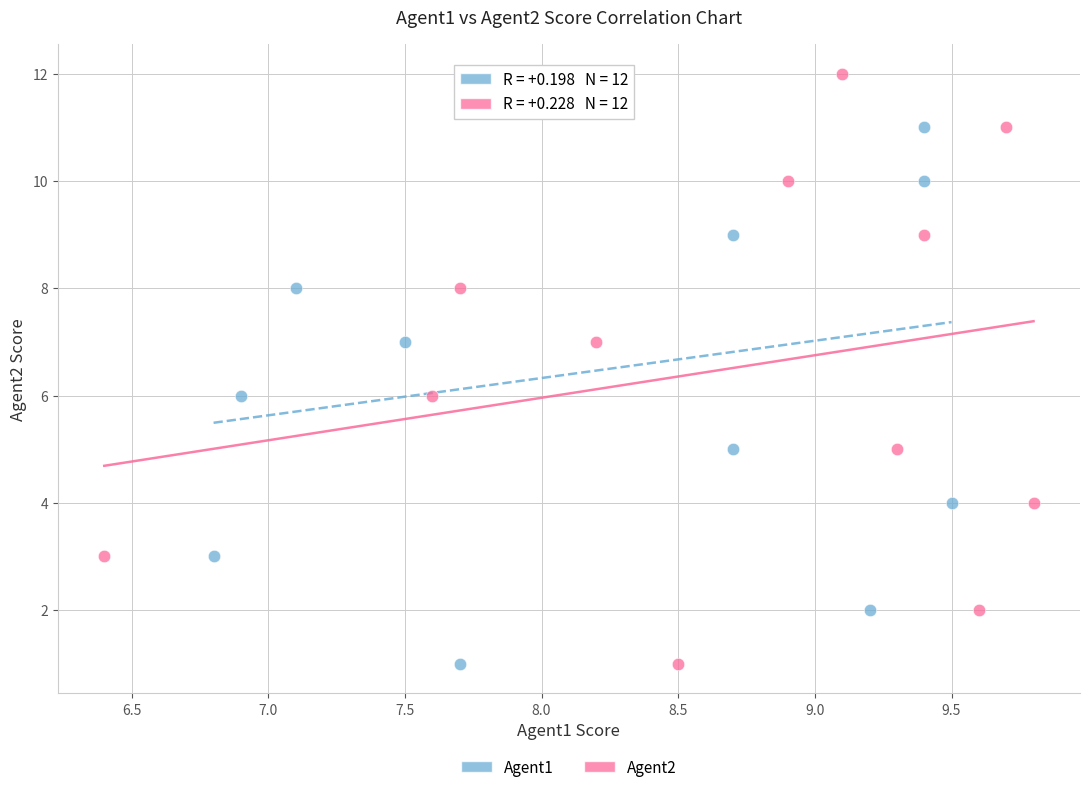

What are all the series names shown in the legend?

Agent1, Agent2